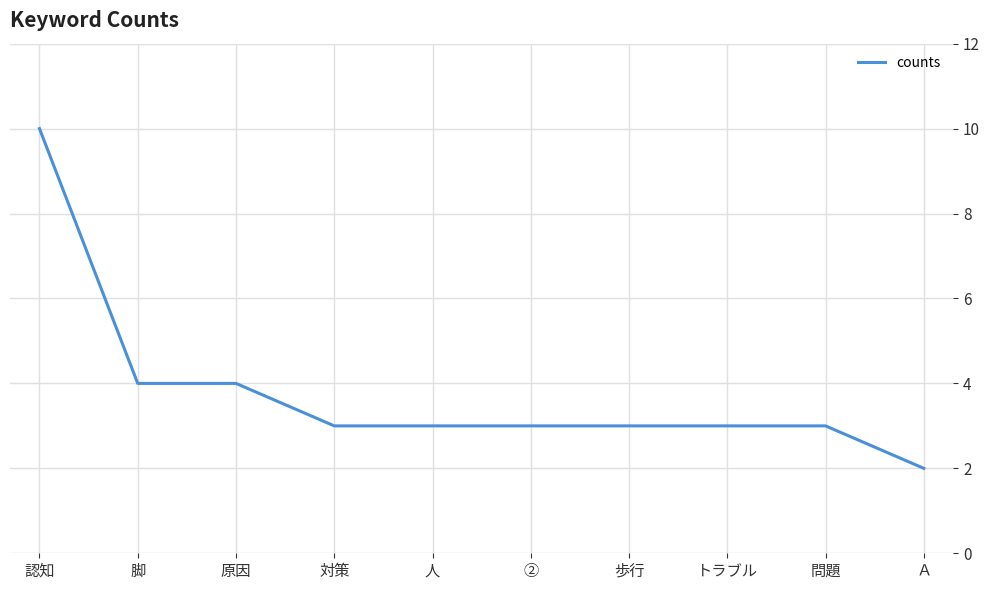

What is the ratio of the value at ② to the value at Ａ?

1.5